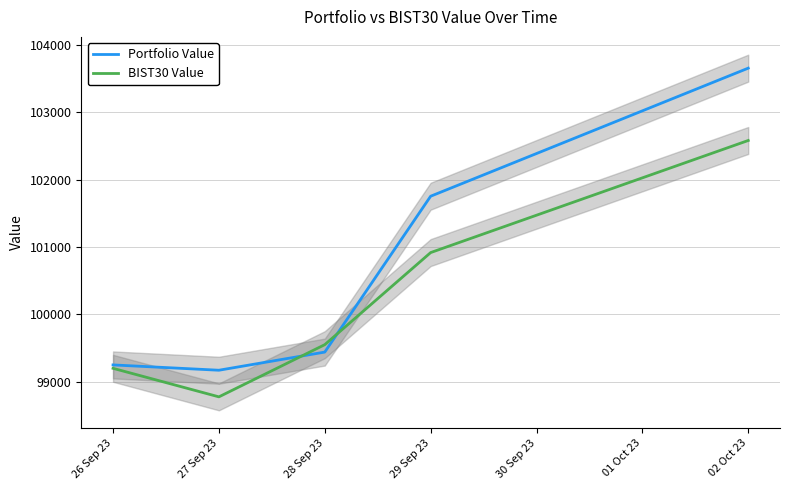

Is this an area chart (filled region under the line)?

No